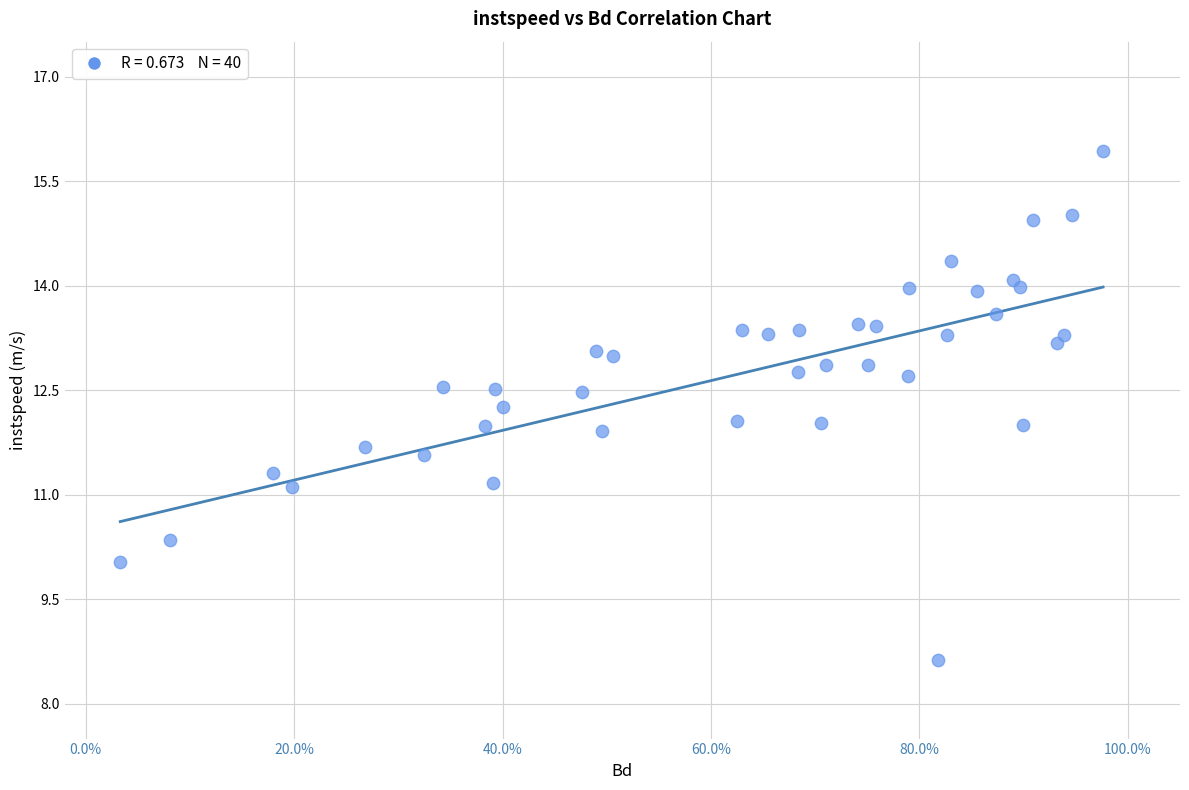

What is the range of Y values (max minus min)?

7.3